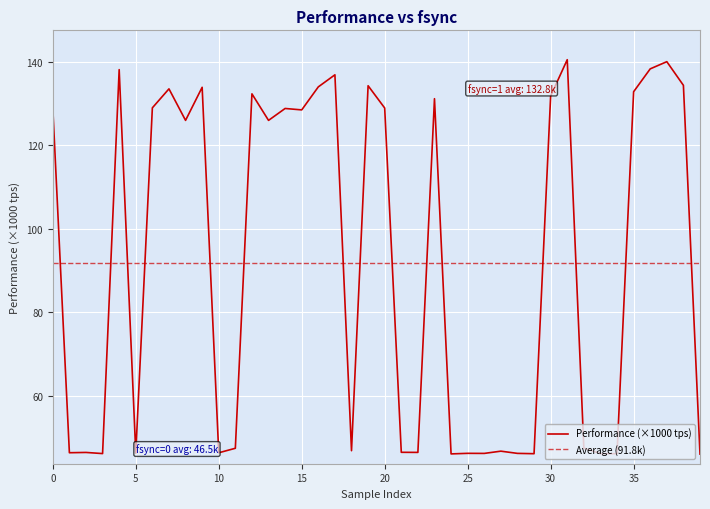

What is the lowest value of the Performance (×1000 tps) series?

46.1